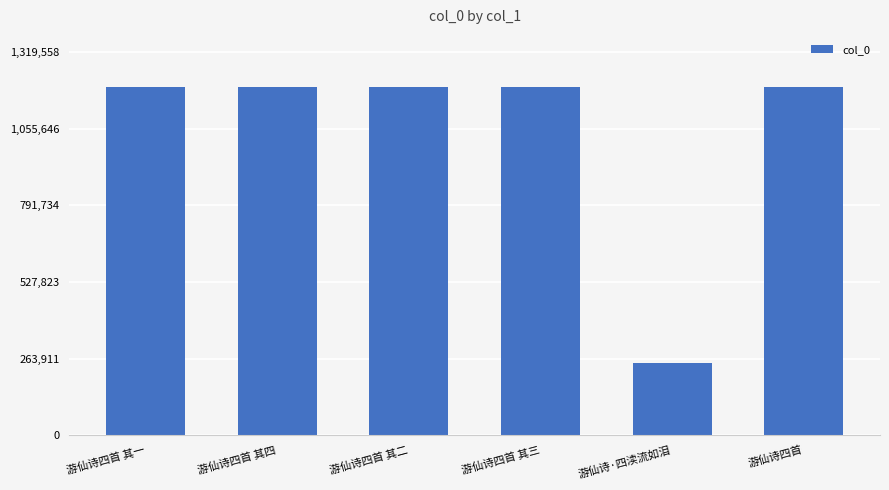

What is the difference between the second highest and second lowest values?

3